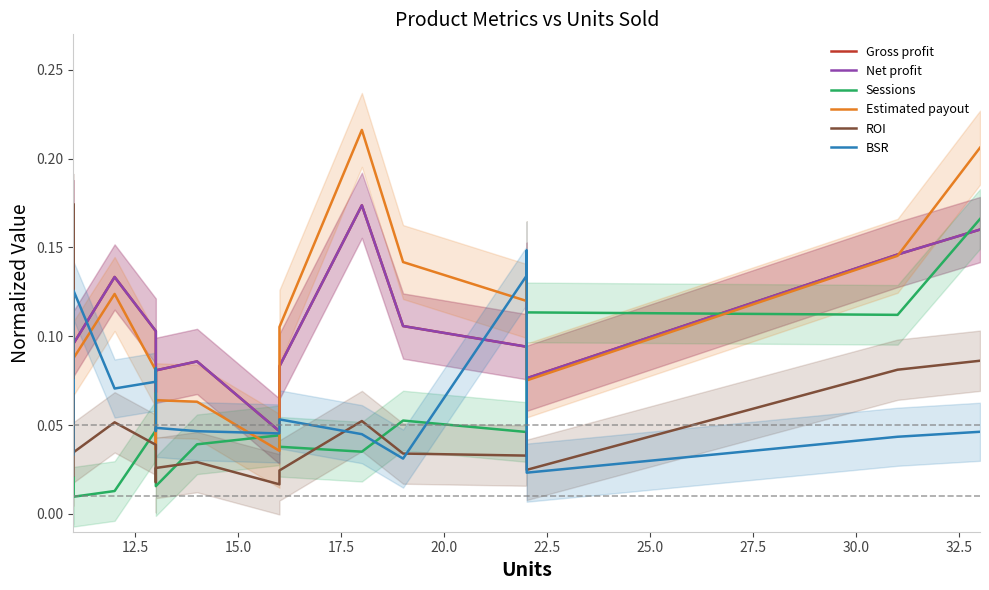

True or false: Net profit has a value of 0.1 at 20.0.

True